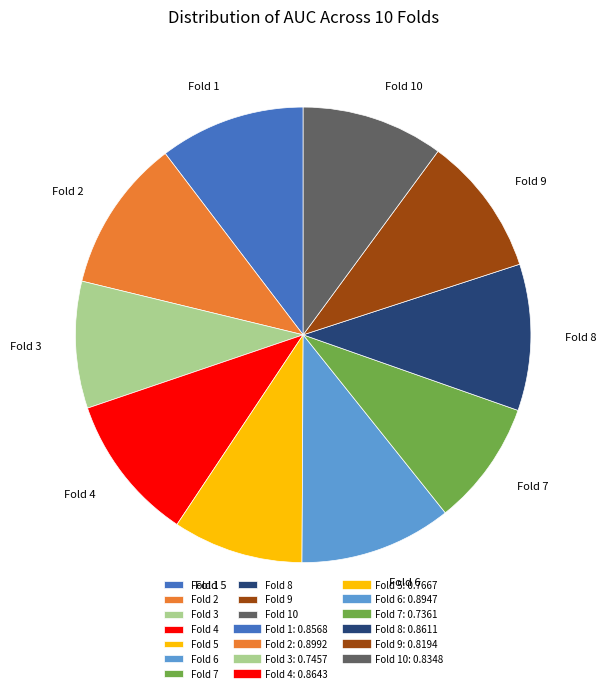

True or false: Fold 7 accounts for 24% of the total.

False